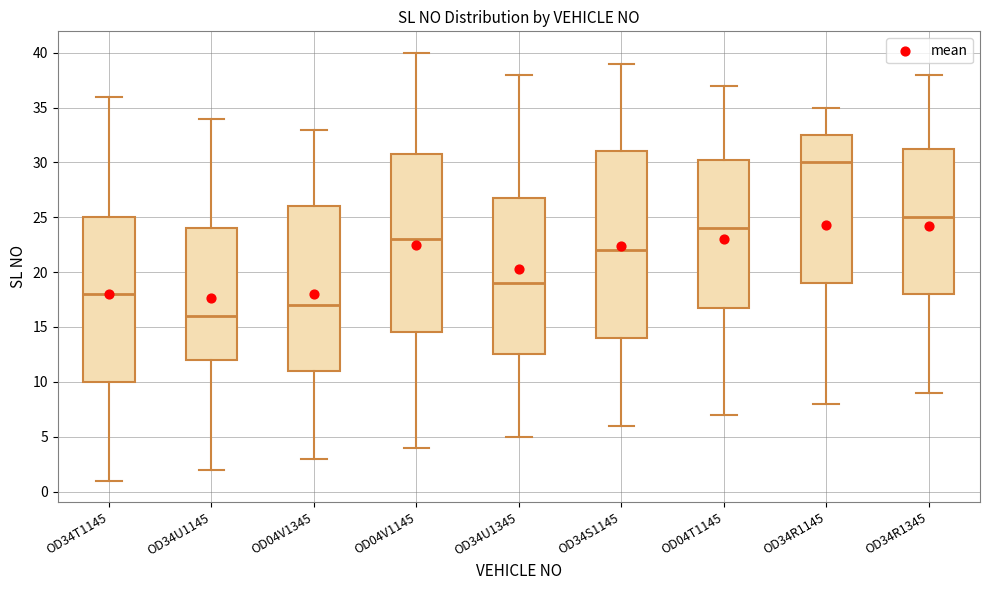

Which box is the tallest, from its lower edge to its upper edge?

OD34S1145